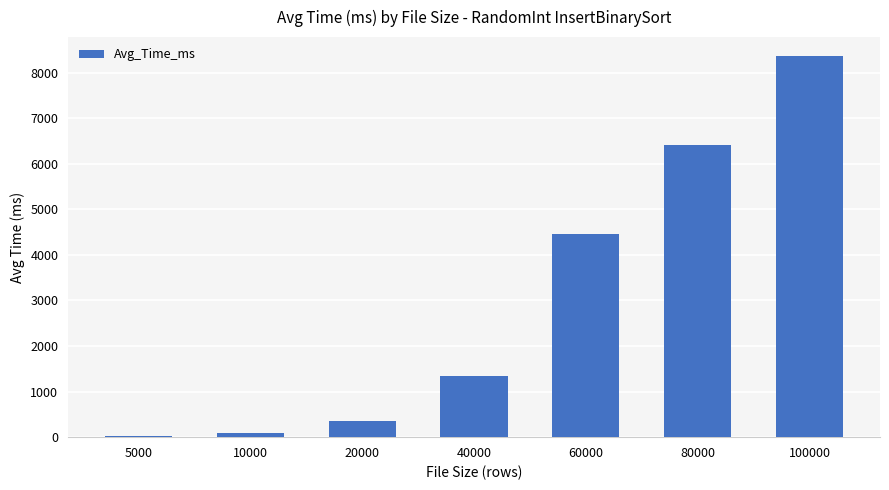

What is the change in value from 40000 to 80000?

+5064.6